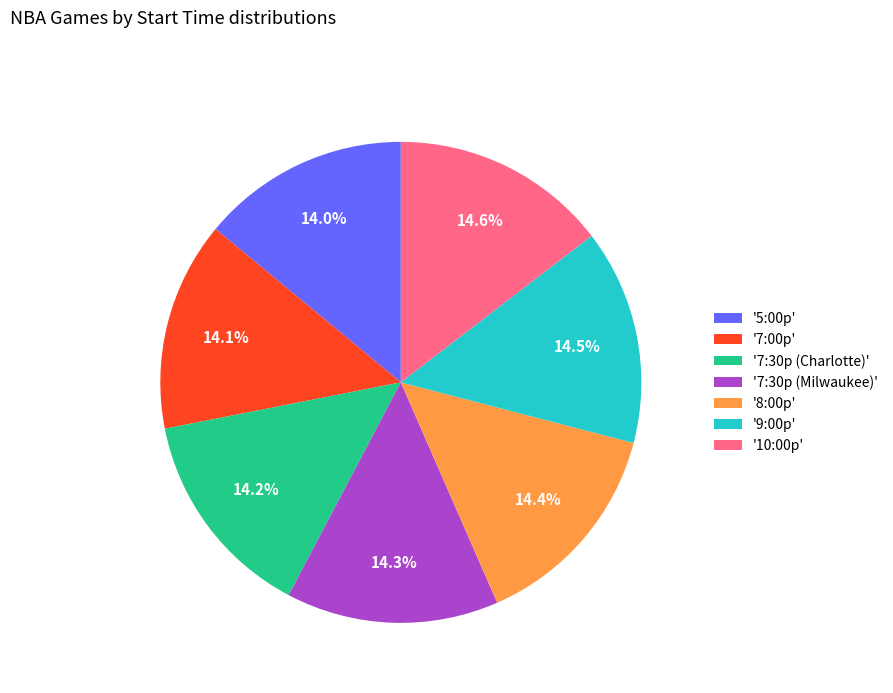

Is '5:00p' the majority of the pie?

No